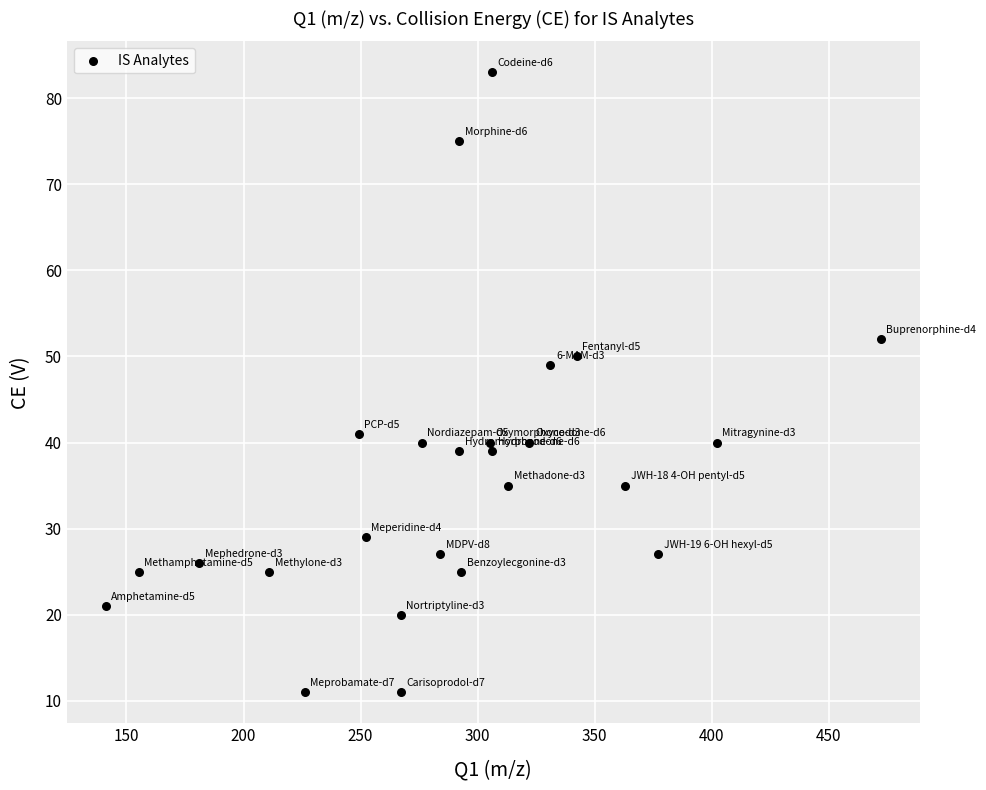

What is the range of Y values (max minus min)?

72